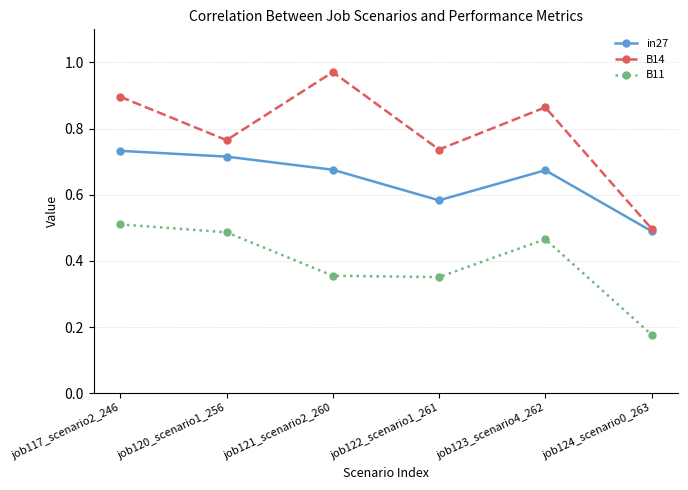

What position from the right is job117_scenario2_246?

6